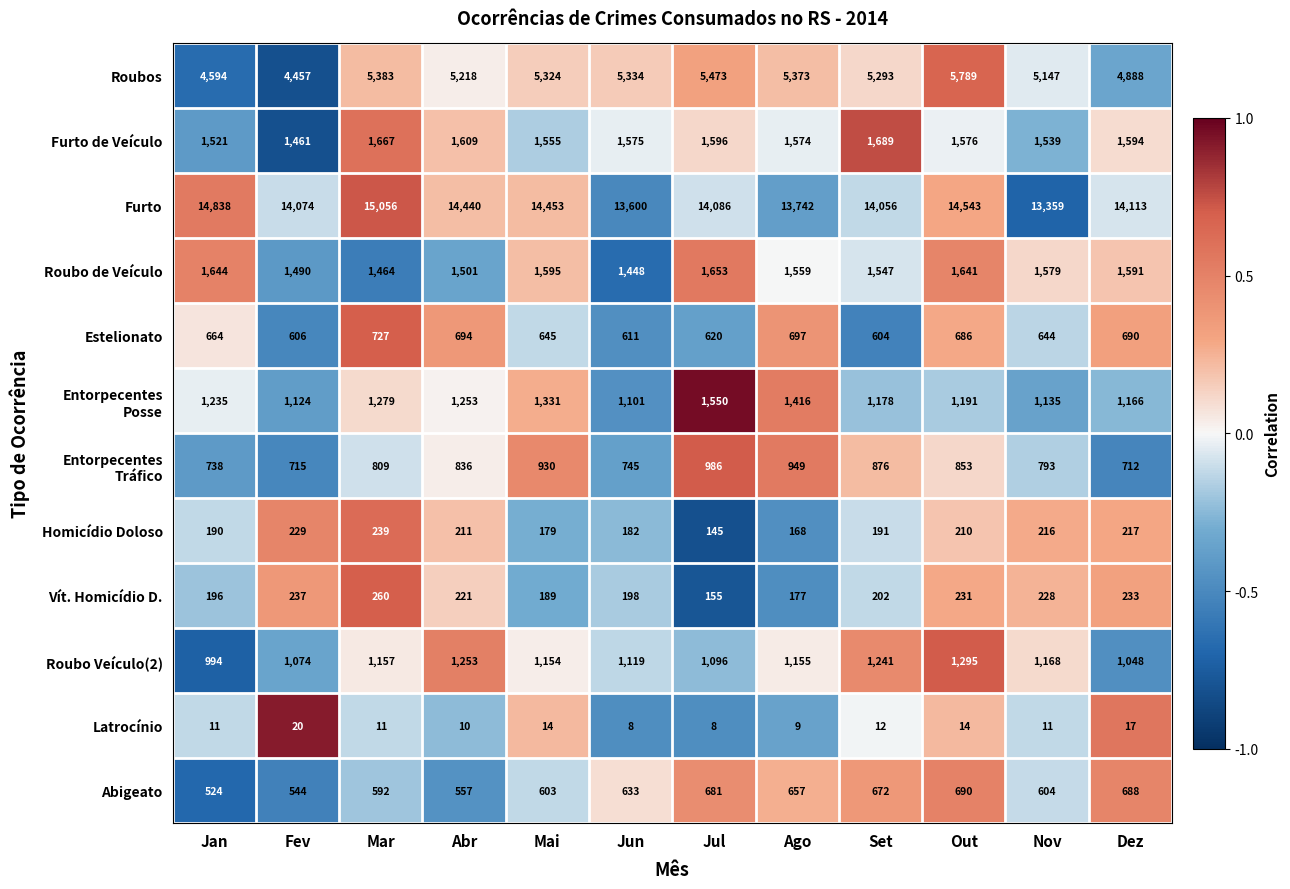

Where is Estelionato nearest to the value 665?

Jan